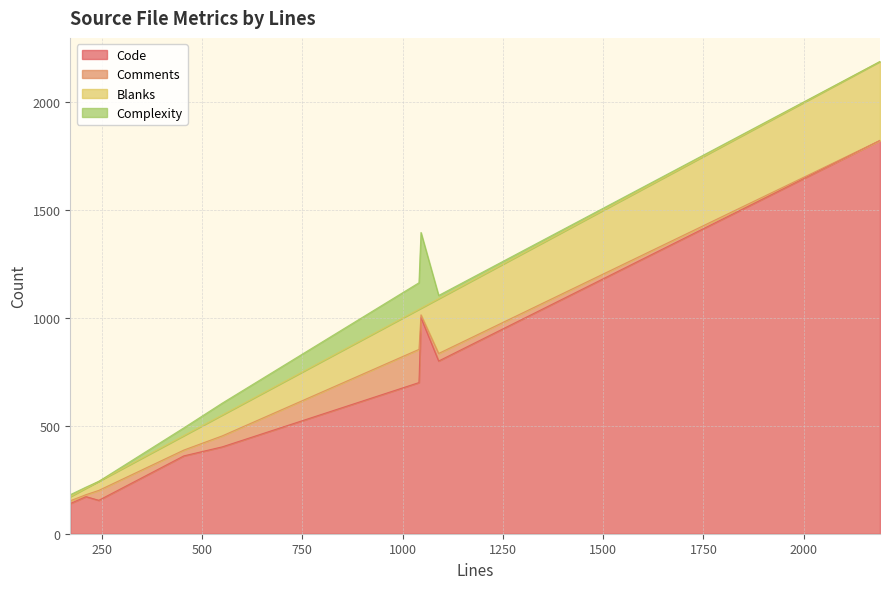

Between 2190 and 1046, which is larger?

2190